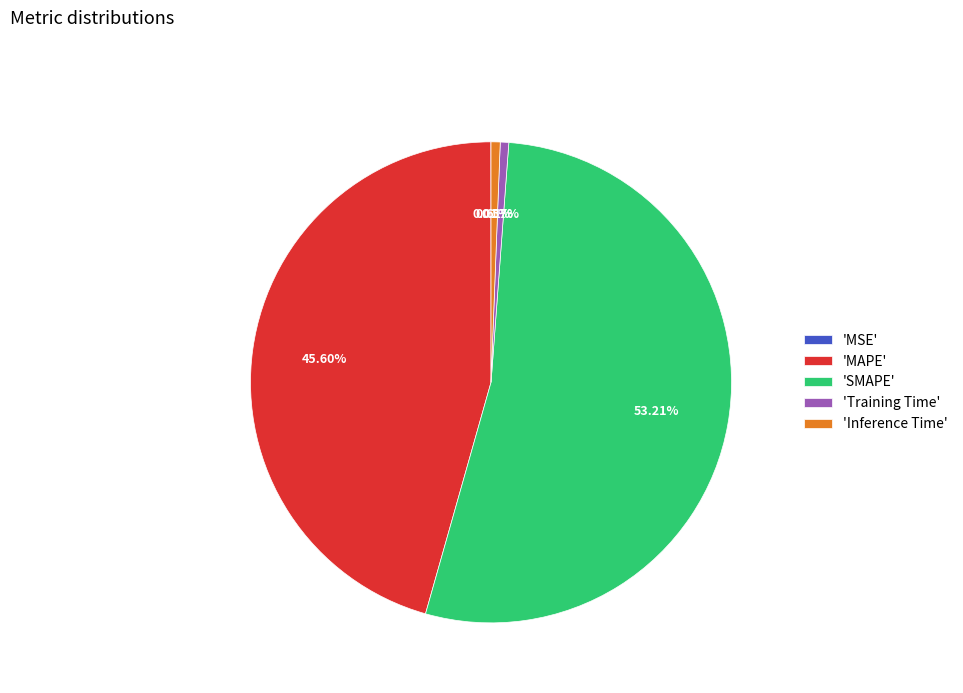

To the nearest percent, what is the average slice percentage?

20%